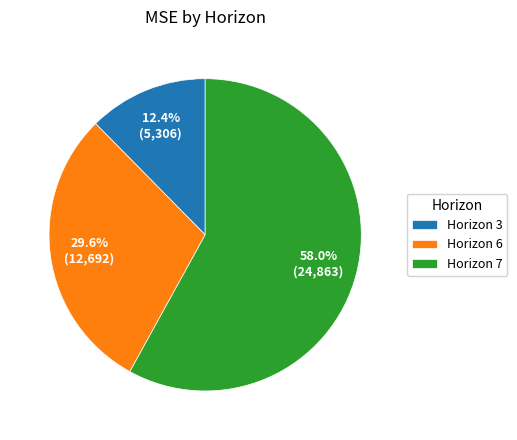

Rank the categories by value from lowest to highest.

Horizon 3, Horizon 6, Horizon 7